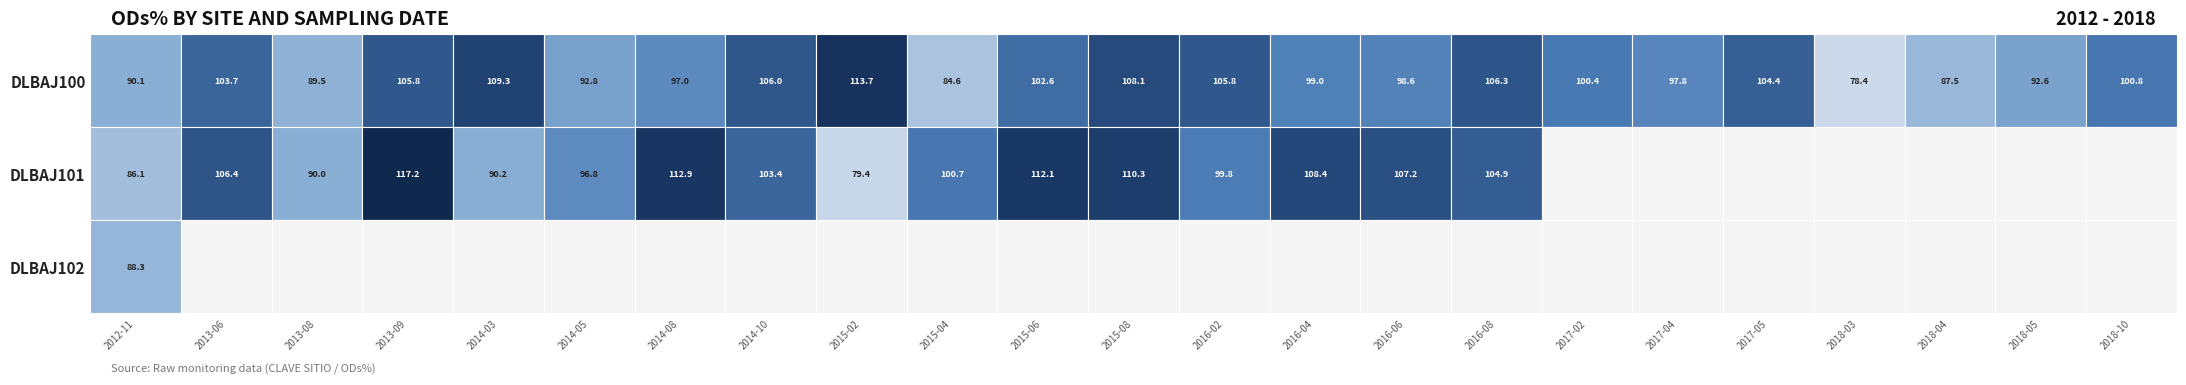

At how many categories does at least one series exceed 41?

23